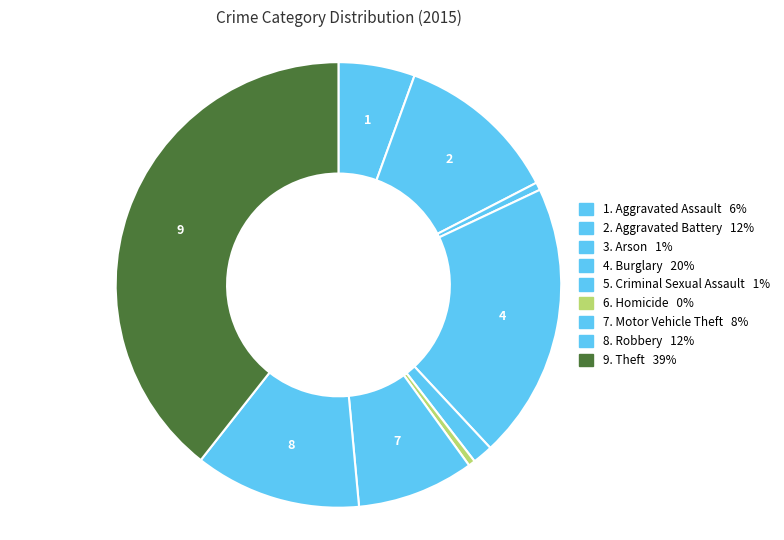

Count the number of slices in the pie.

9